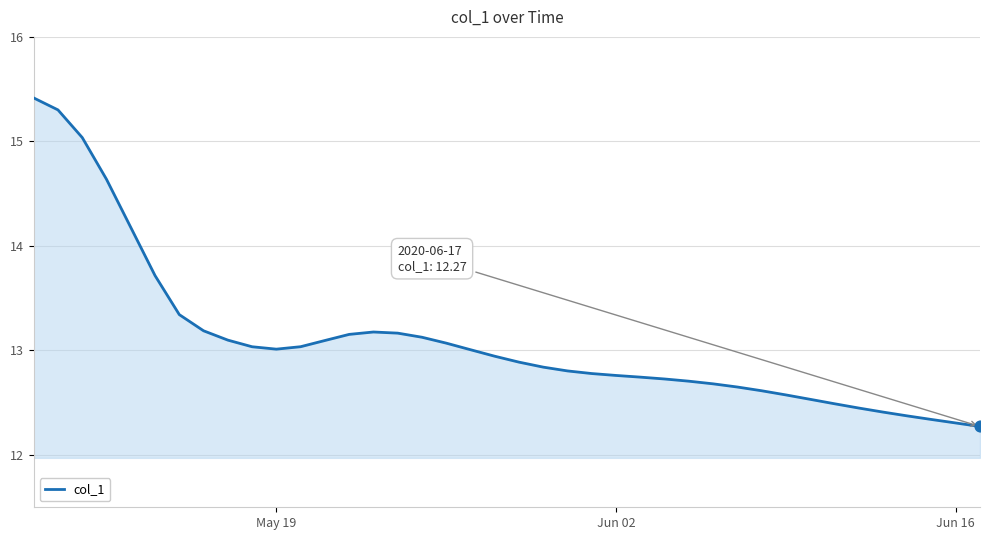

What is the smallest value displayed?

12.3